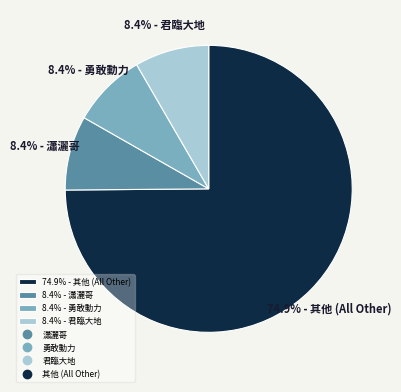

Does any single category account for the majority?

Yes